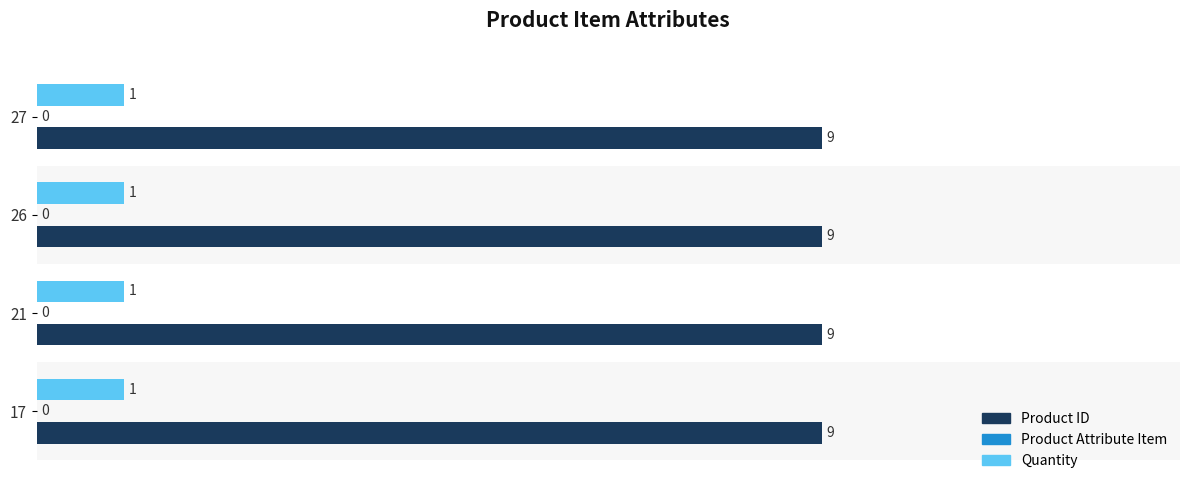

What value does the Product ID series have at 21?

9